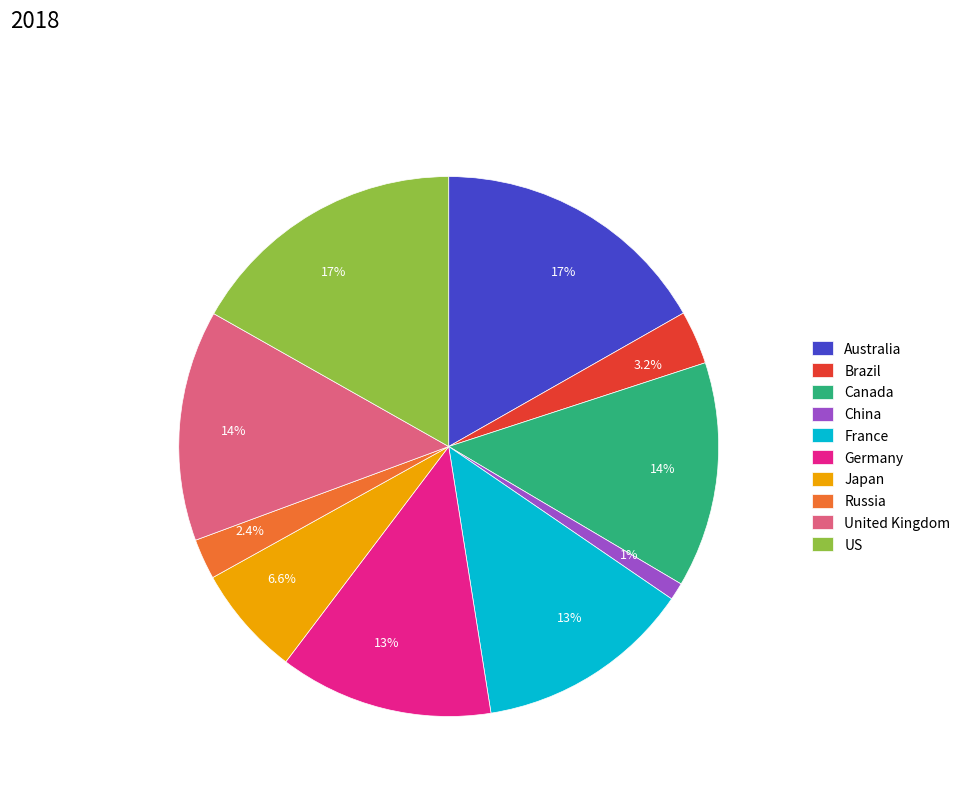

To the nearest percent, what percentage of the pie is Germany?

13%